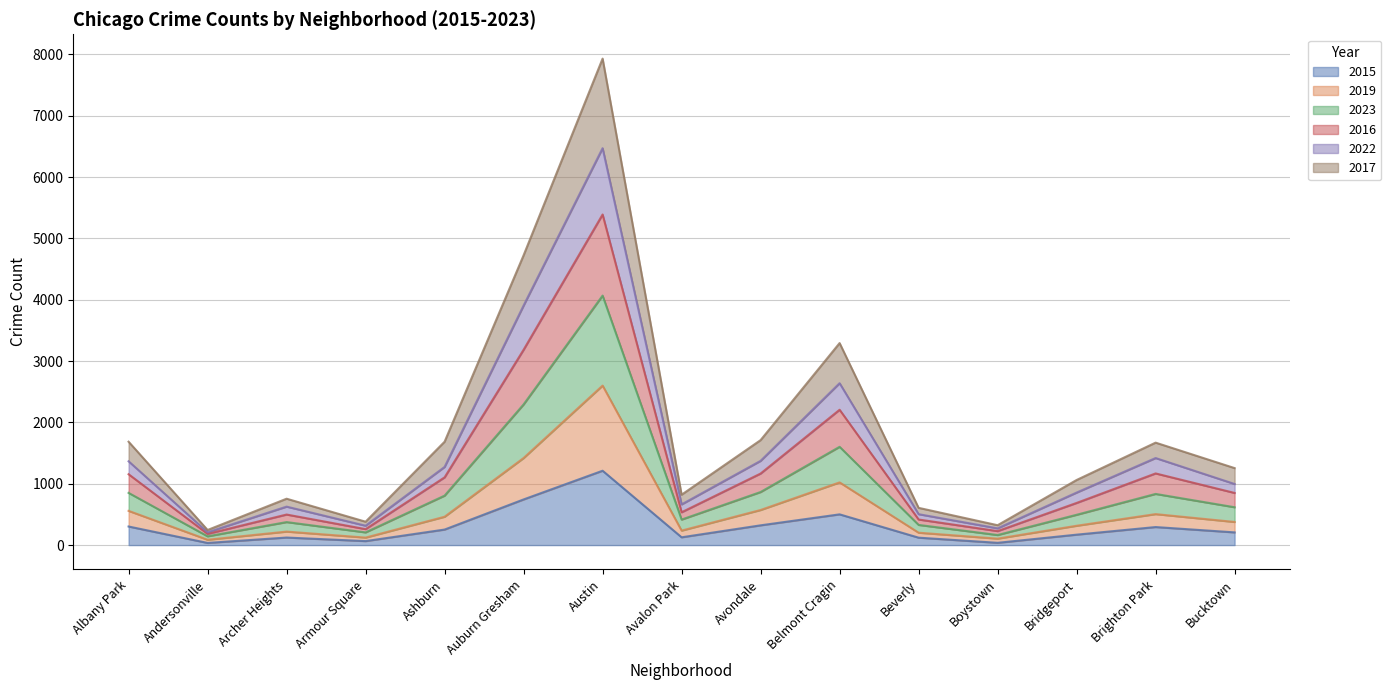

At which category is the sum across all series the highest?

Austin